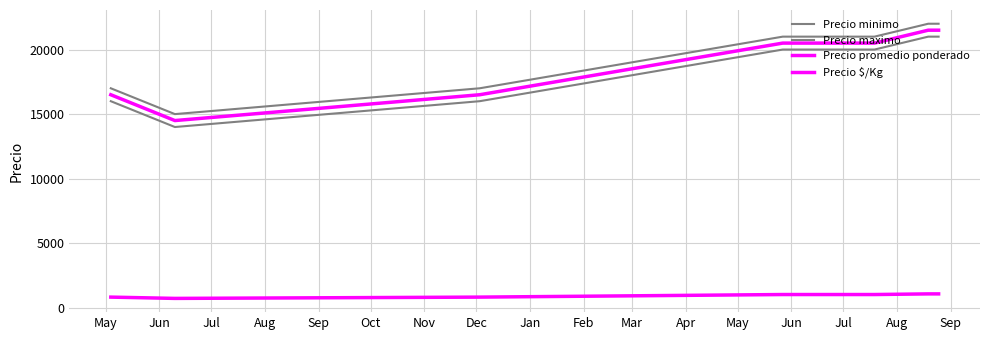

Does the chart display data point markers on the line(s)?

No